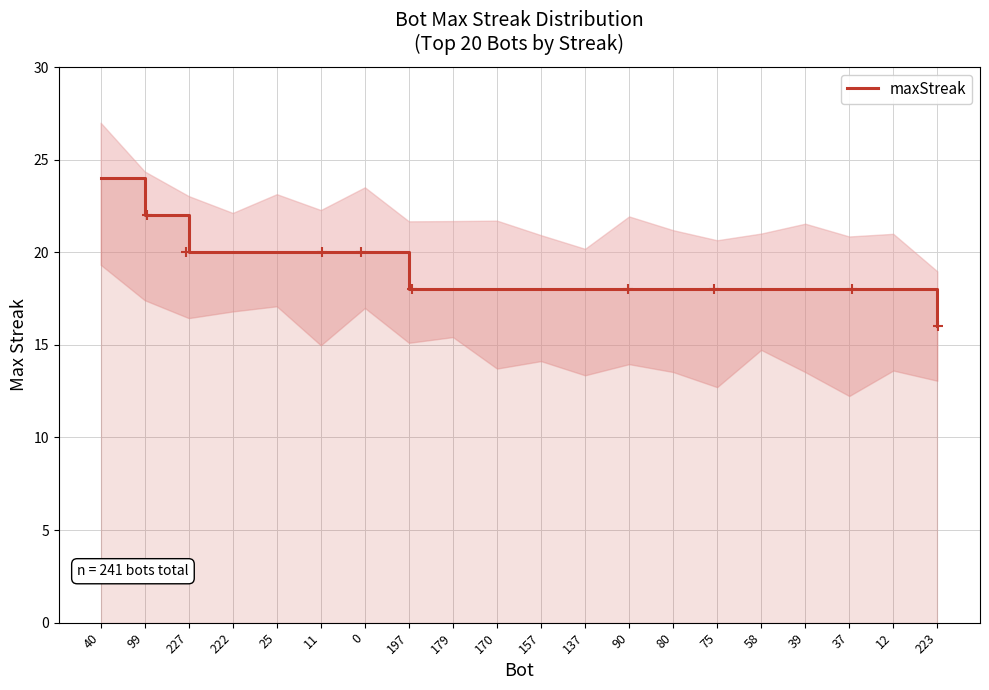

List the labels in order of value, largest first.

40, 99, 227, 222, 25, 11, 0, 197, 179, 170, 157, 137, 90, 80, 75, 58, 39, 37, 12, 223